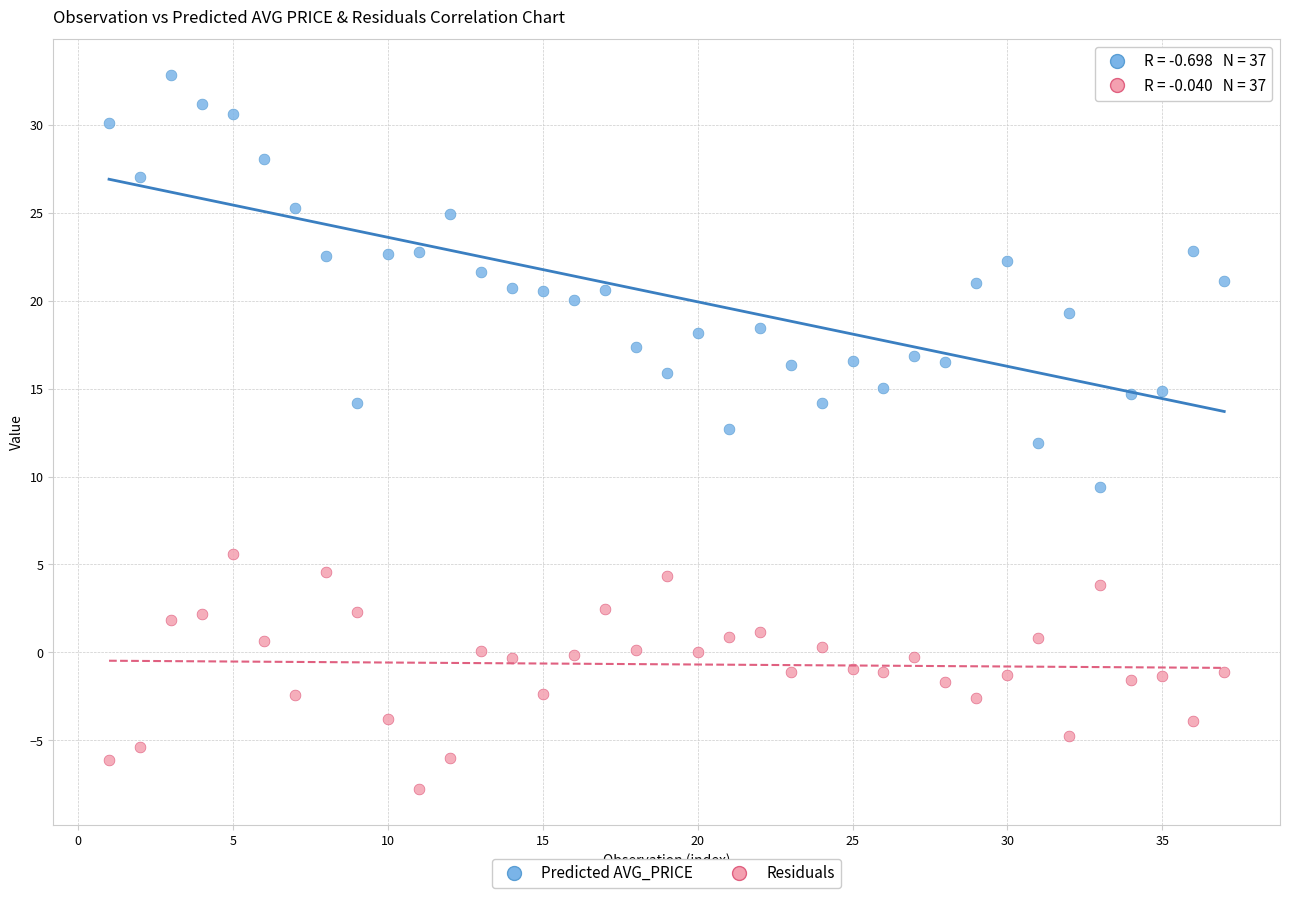

Across all data points, what is the range of X values (max minus min)?

36.0